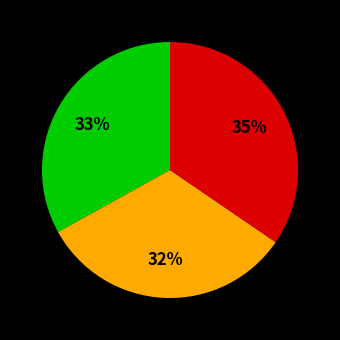

Does any single category account for the majority?

No